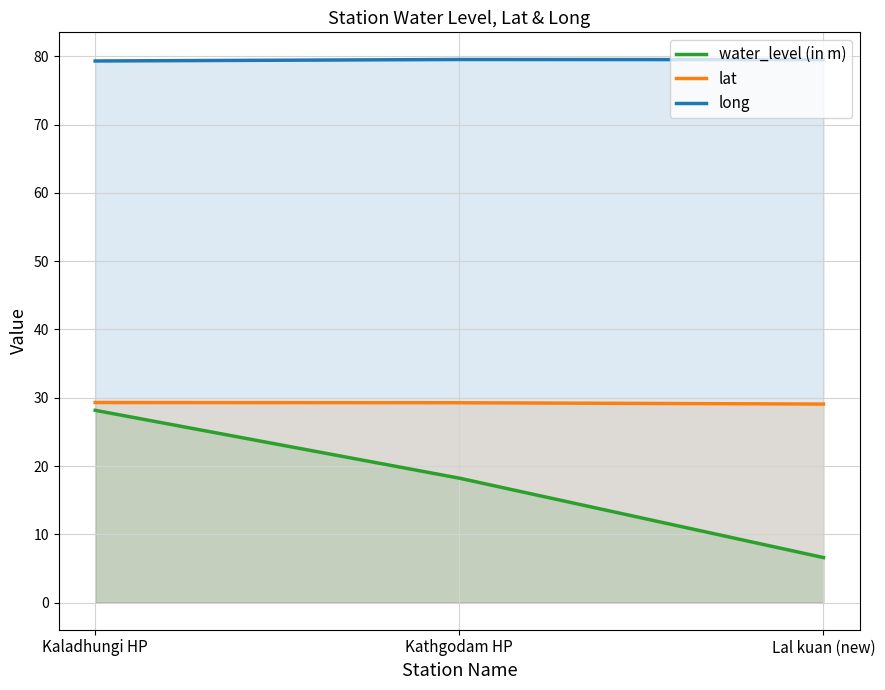

What is the greatest value displayed?

79.5